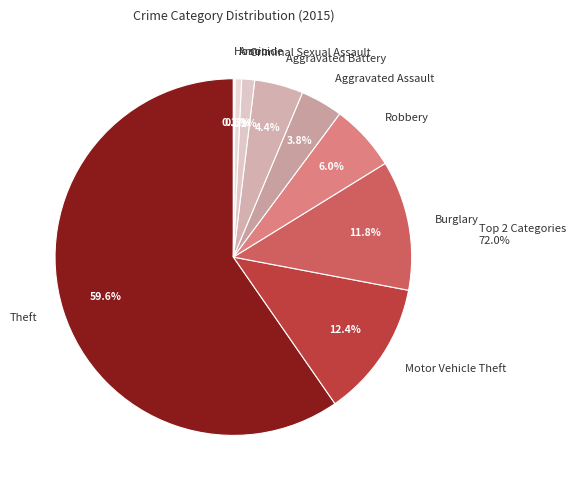

Does Aggravated Assault account for over 50% of the chart?

No